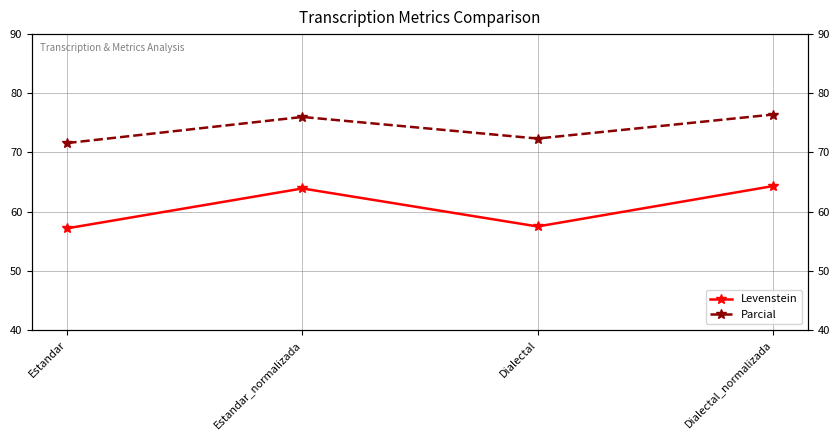

Read the Parcial value at Dialectal_normalizada.

76.4